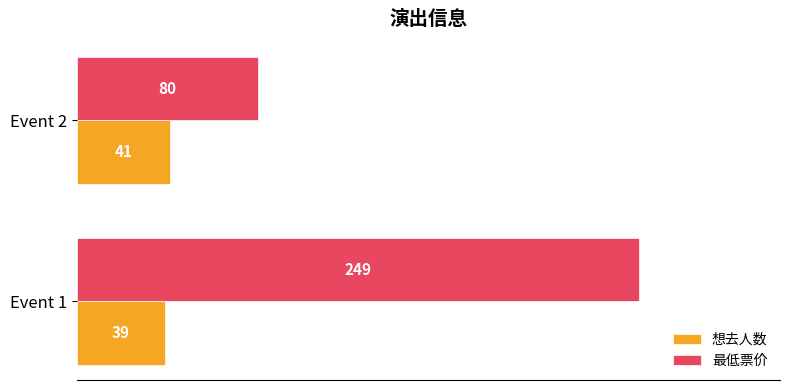

True or false: 最低票价 has a value of 249 at Event 1.

True